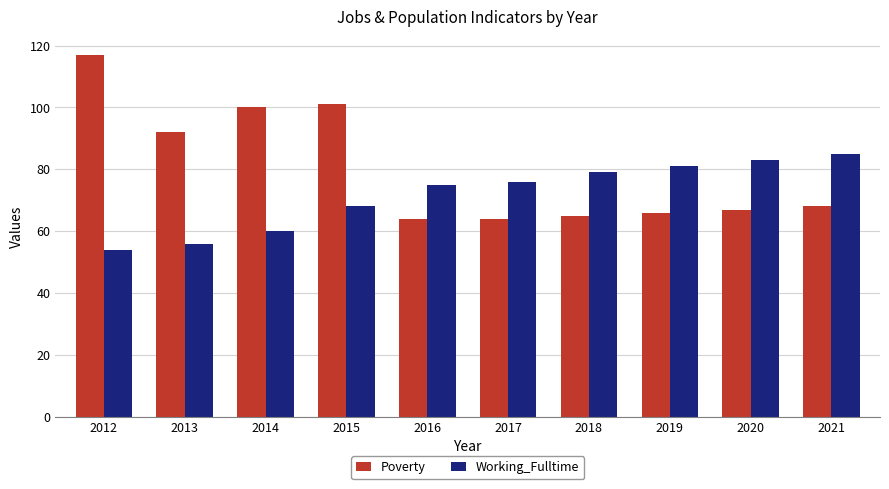

What is the maximum value for Working_Fulltime?

85